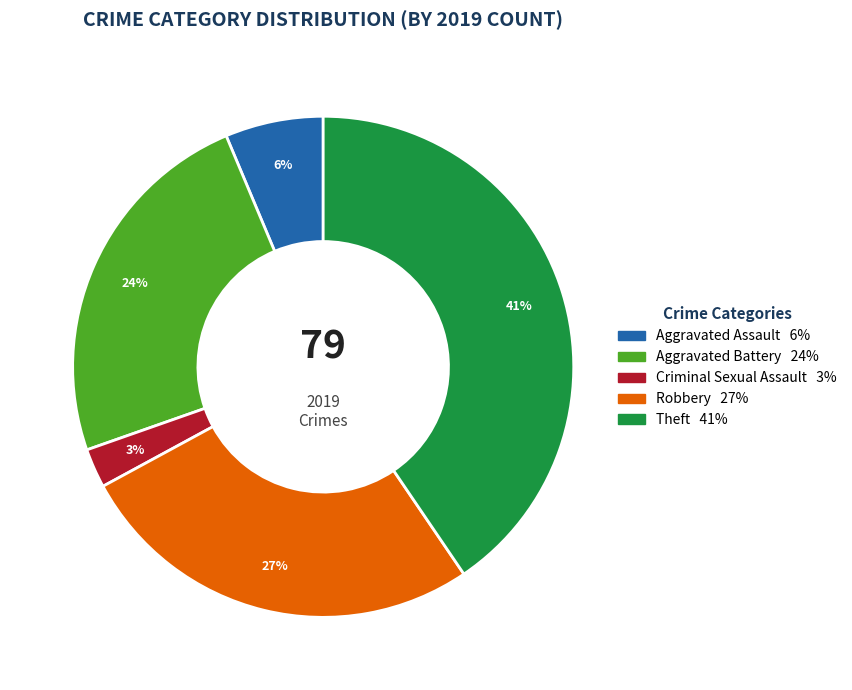

How many segments does this pie chart have?

5